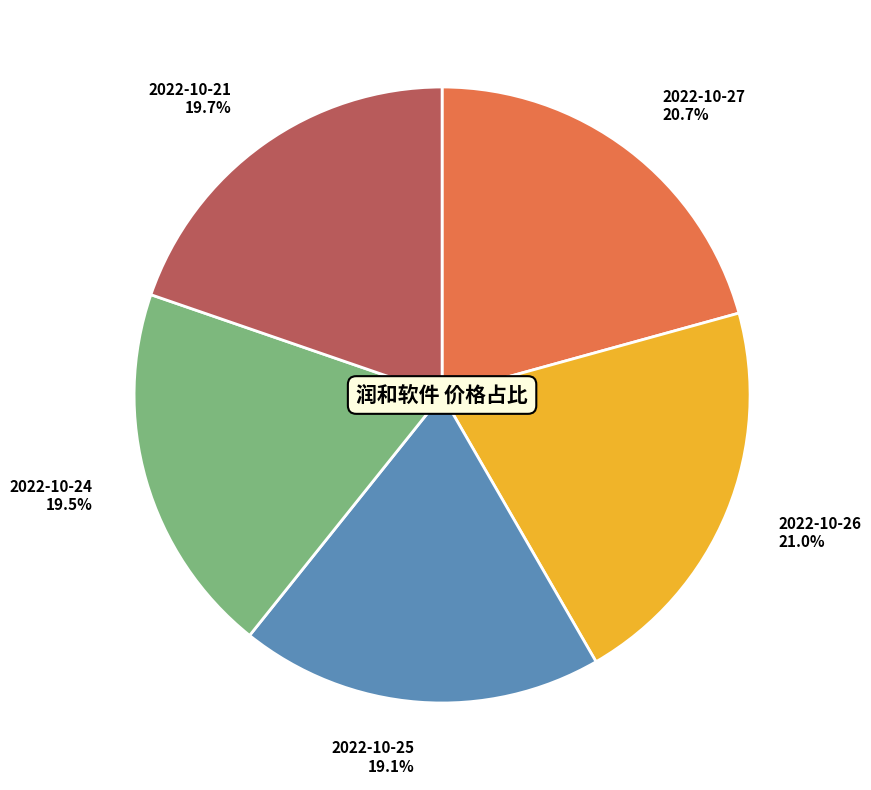

Between 2022-10-27 20.7% and 2022-10-25 19.1%, which is larger?

2022-10-27 20.7%